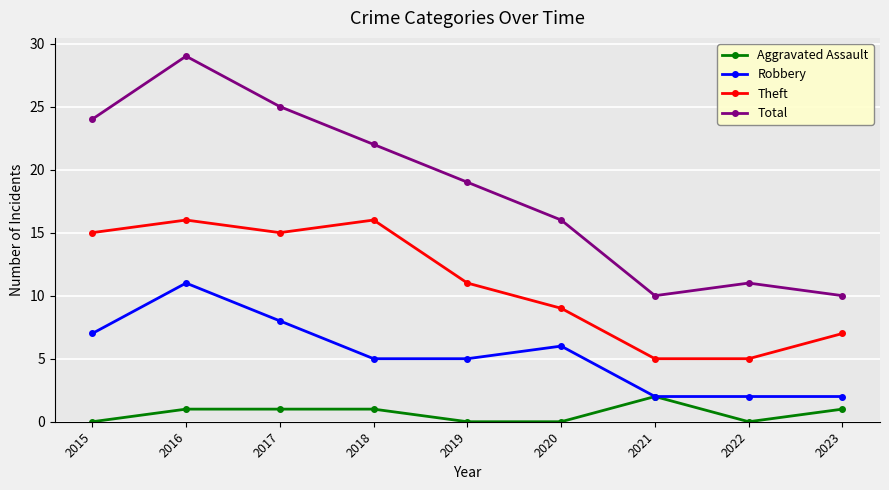

The Theft series shows 5 at 2021. True or false?

True